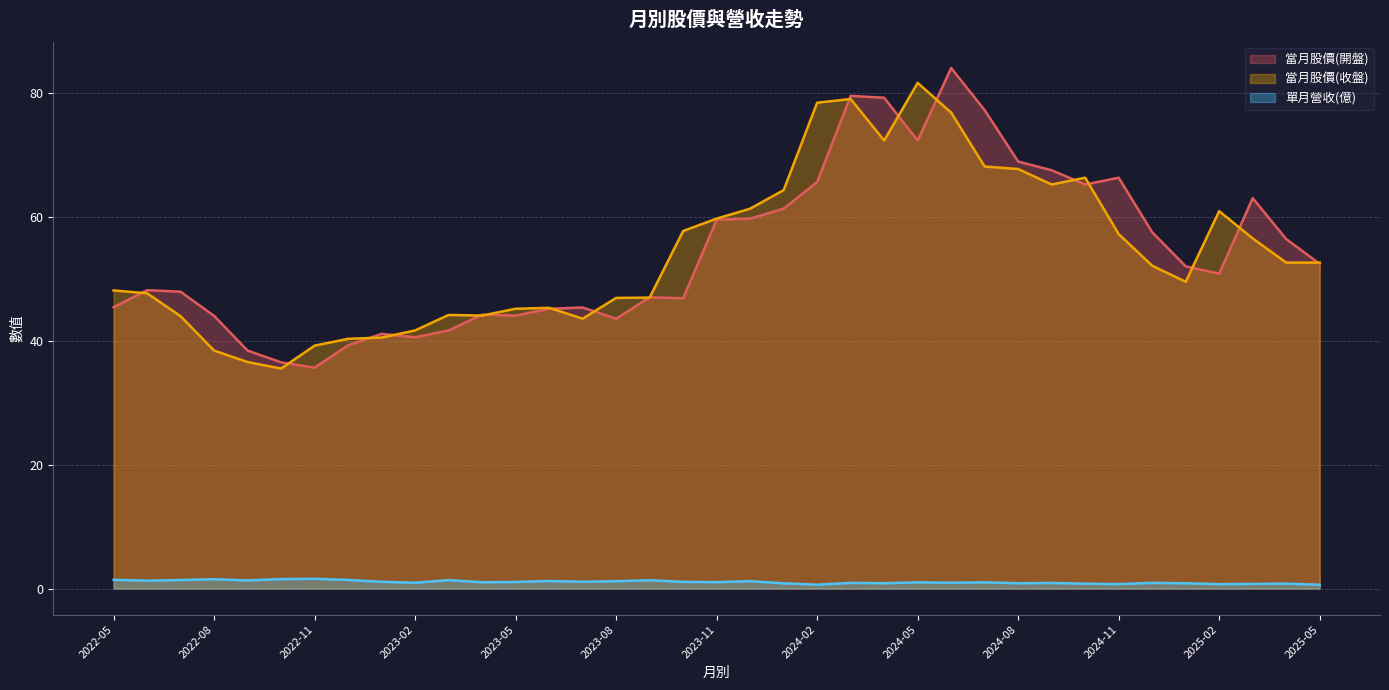

Count the number of data series in this chart.

3